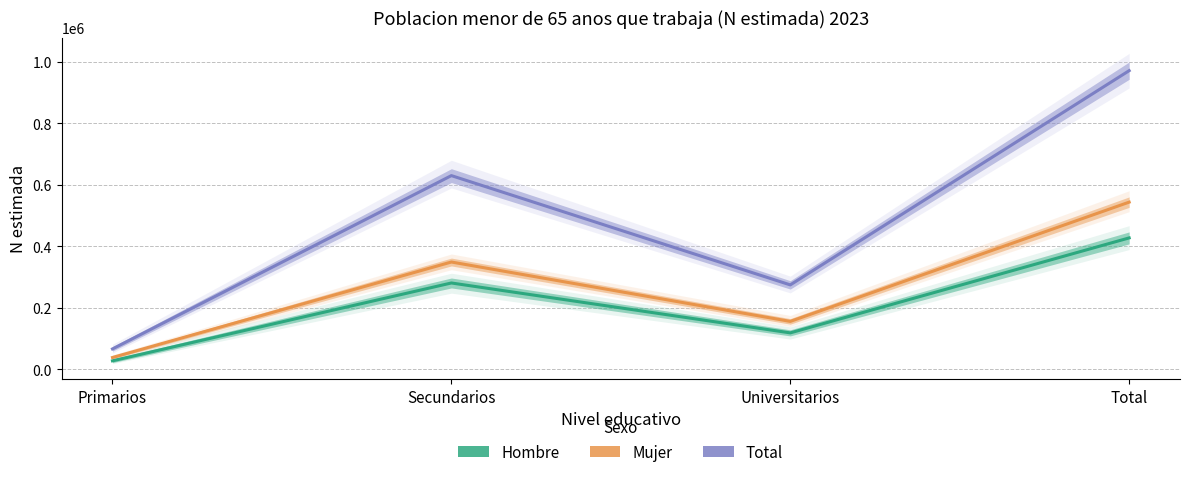

What is the difference between the maximum and minimum values in the Mujer series?

504992